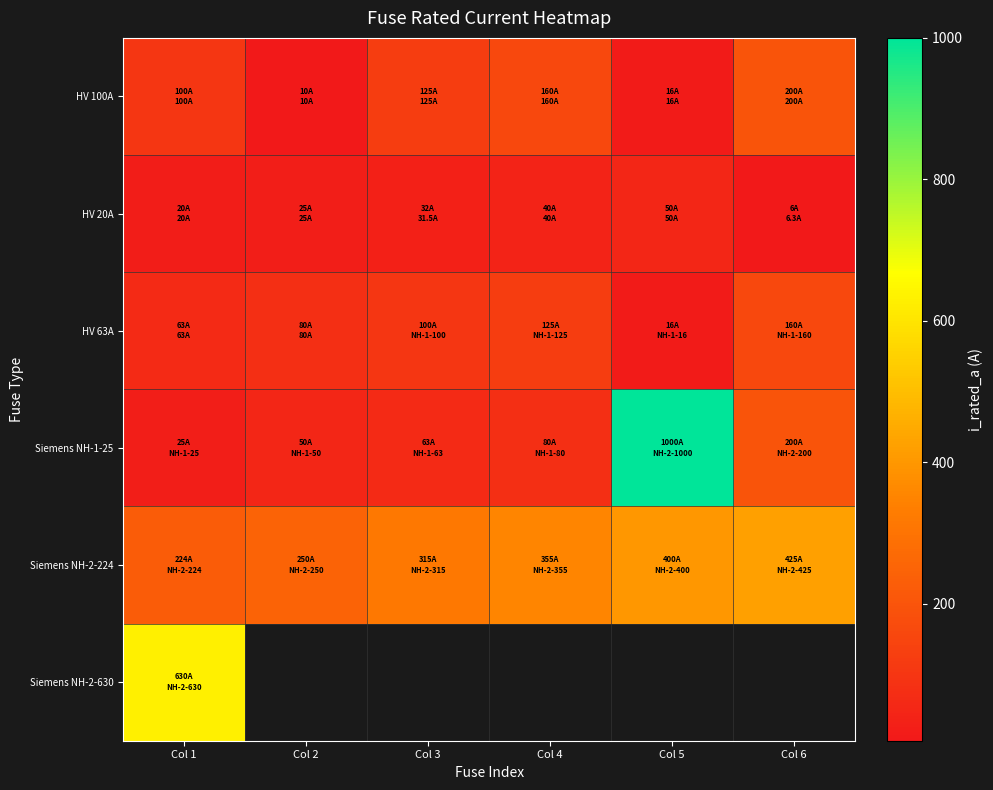

Between Col 1 and Col 2, which is larger?

Col 1